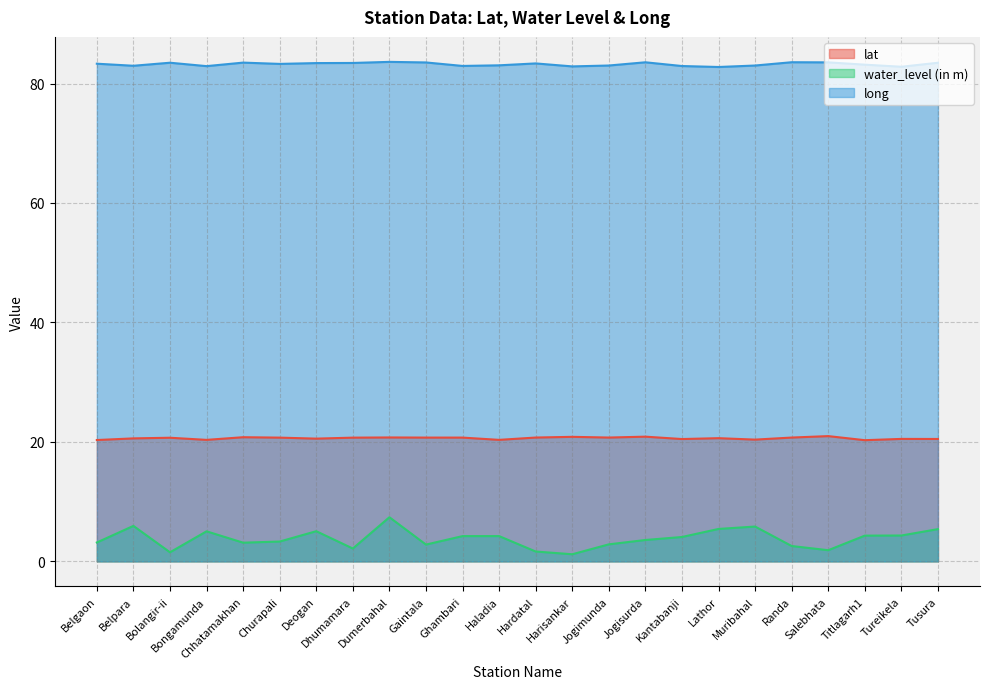

True or false: water_level (in m) and lat cross at least once.

False